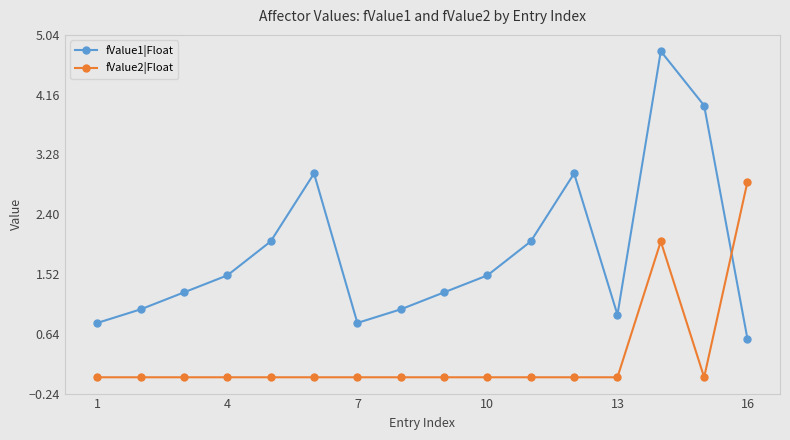

What is the value of the fValue1|Float point at the 6th from the left?

3.0